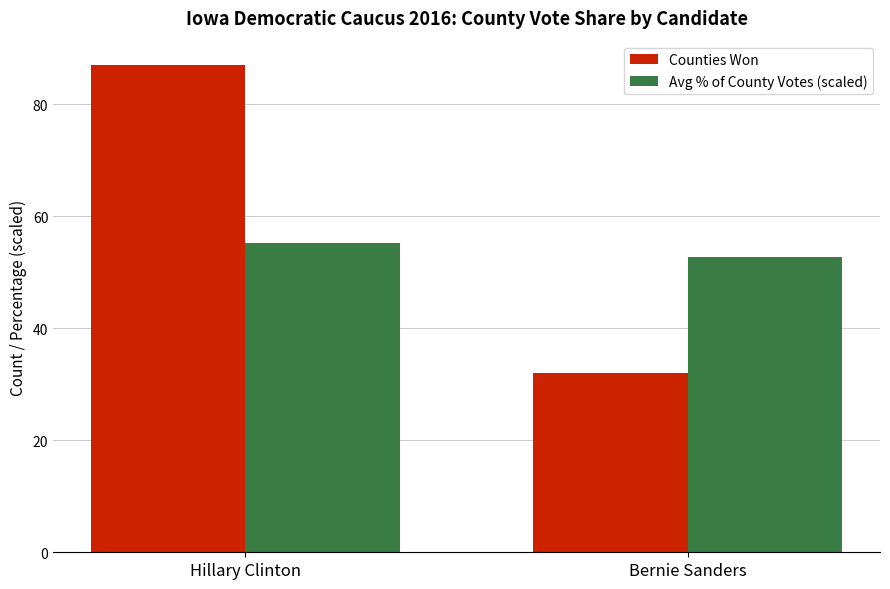

What is the total value across all series at Bernie Sanders?

84.8